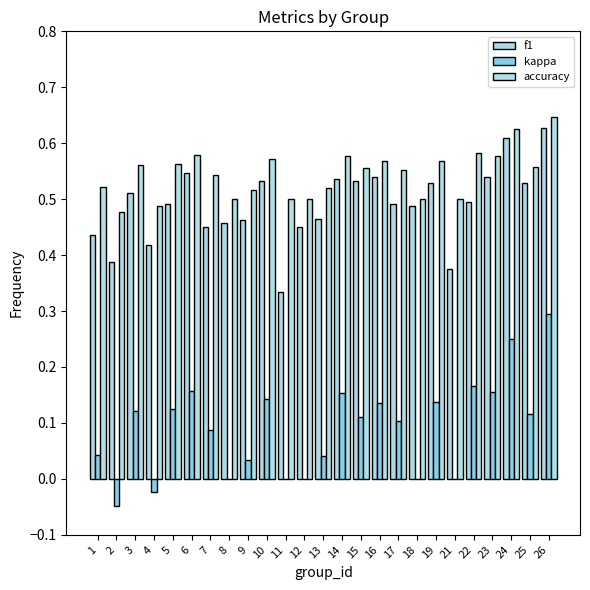

Rank the series by their maximum value, from lowest to highest.

kappa, f1, accuracy